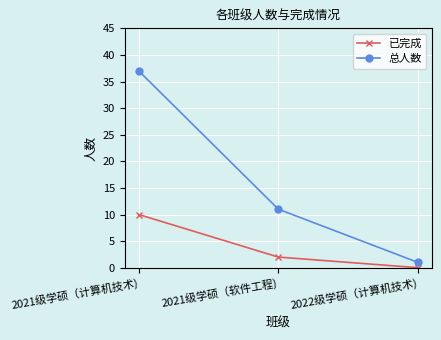

What is the spread (max minus min) of values at 2022级学硕（计算机技术)?

1